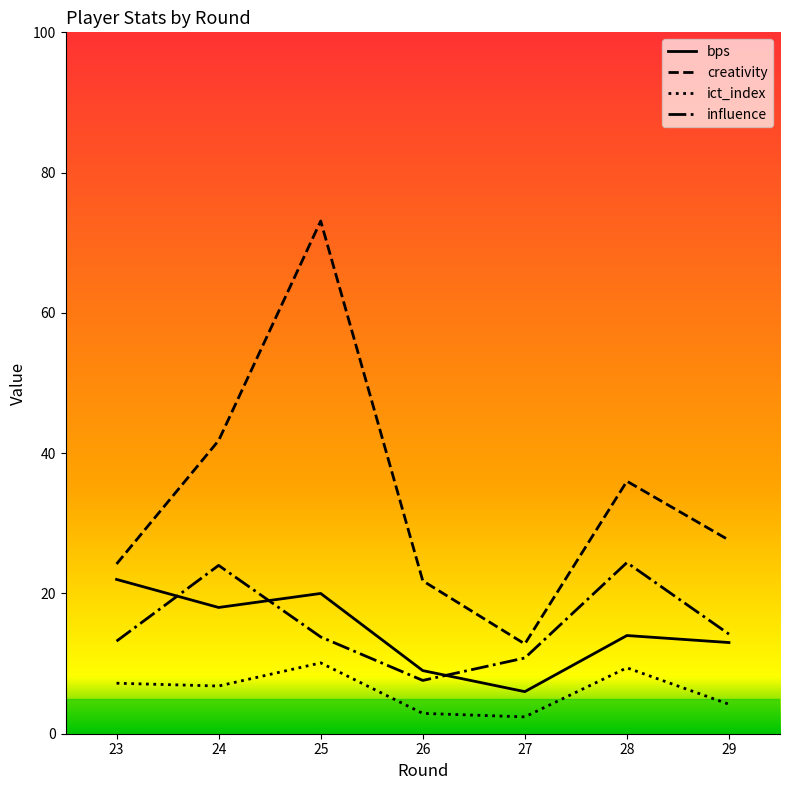

What are all the series names shown in the legend?

bps, creativity, ict_index, influence